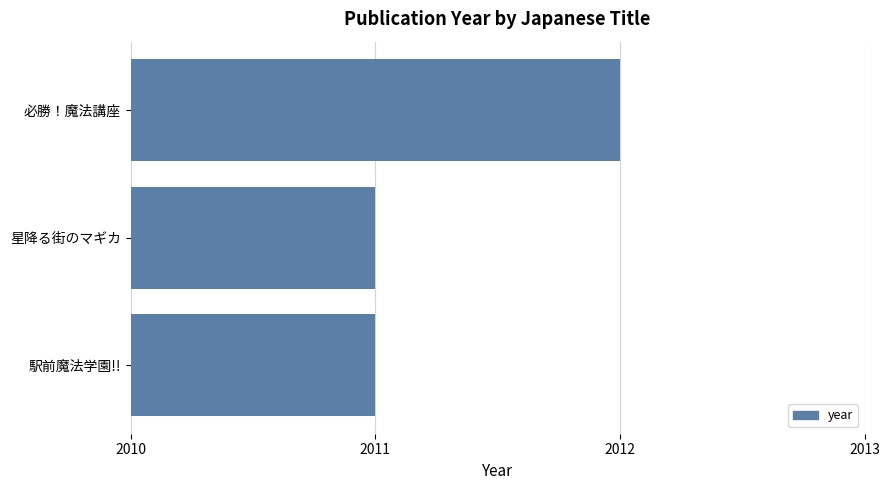

What is the sum of the values at 駅前魔法学園!! and 必勝！魔法講座?

4023